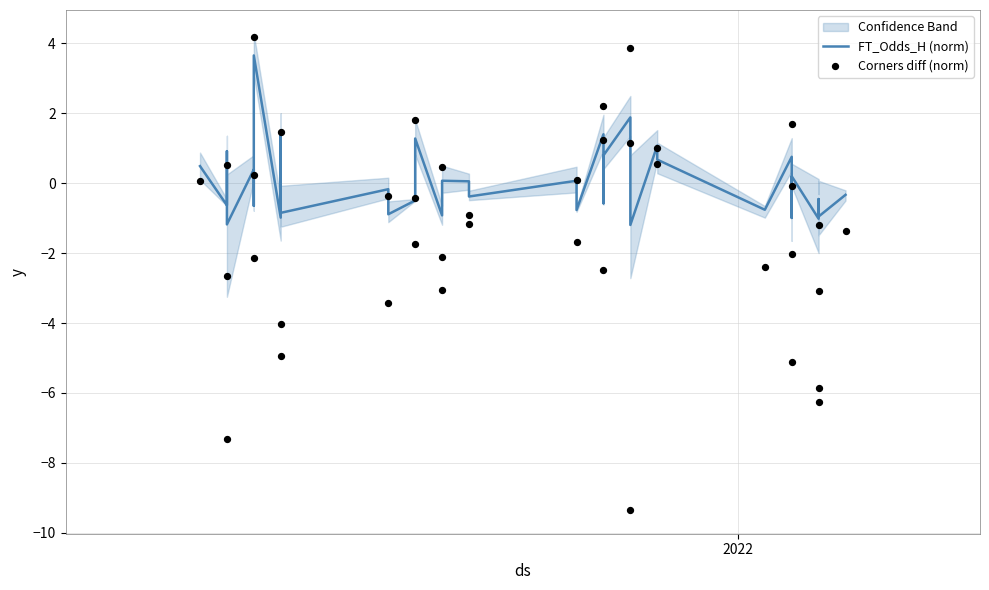

Which series has the largest total across all categories?

FT_Odds_H (norm)